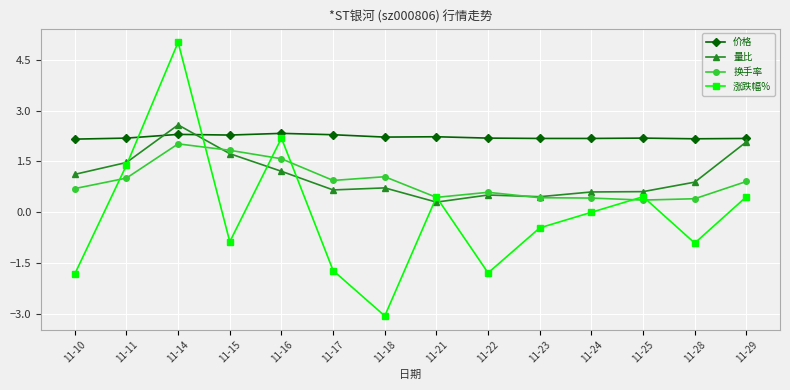

True or false: 涨跌幅% has more than 0 interior local peaks.

True